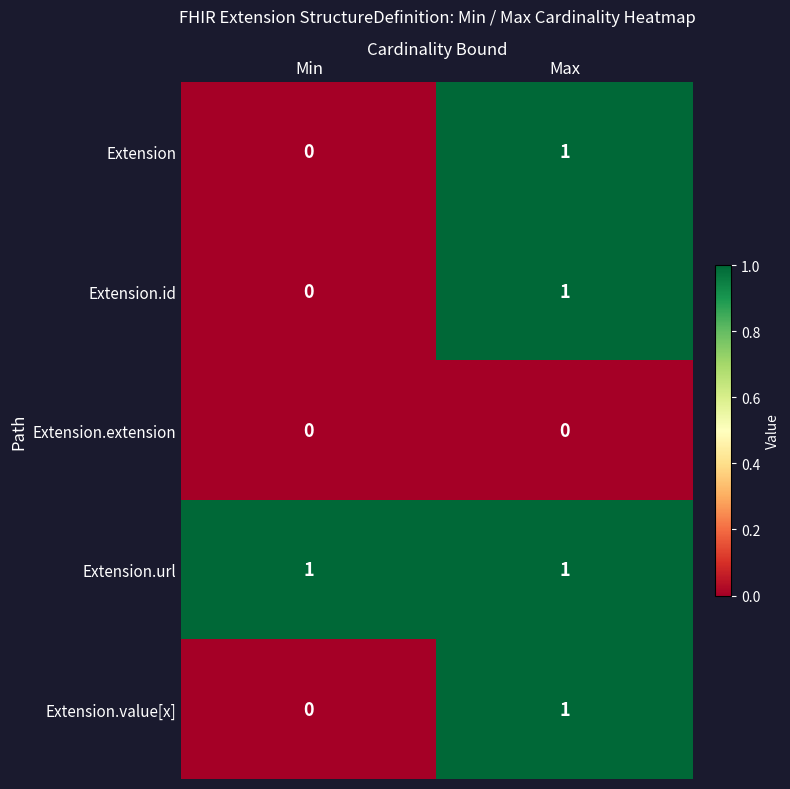

Count the number of data series in this chart.

5